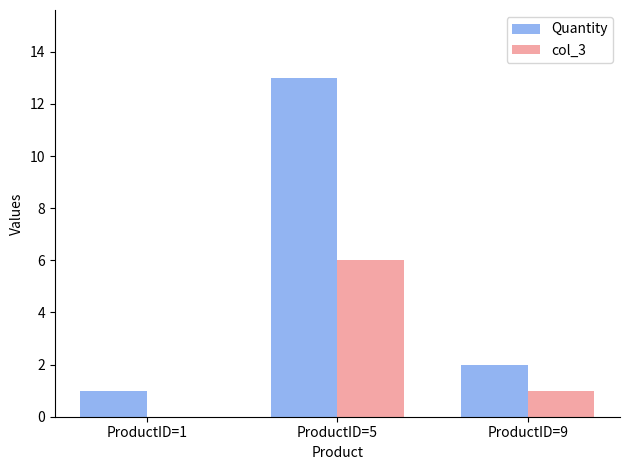

Which series has the largest total across all categories?

Quantity